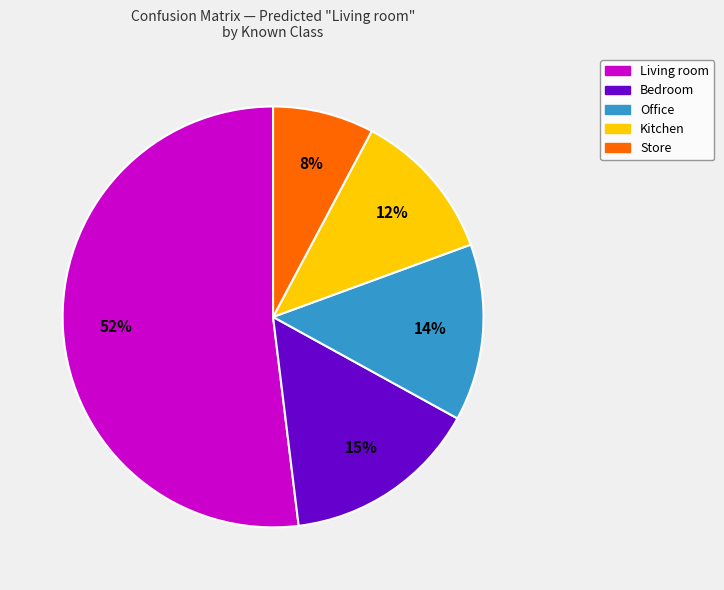

To the nearest percent, what portion does Store represent?

8%